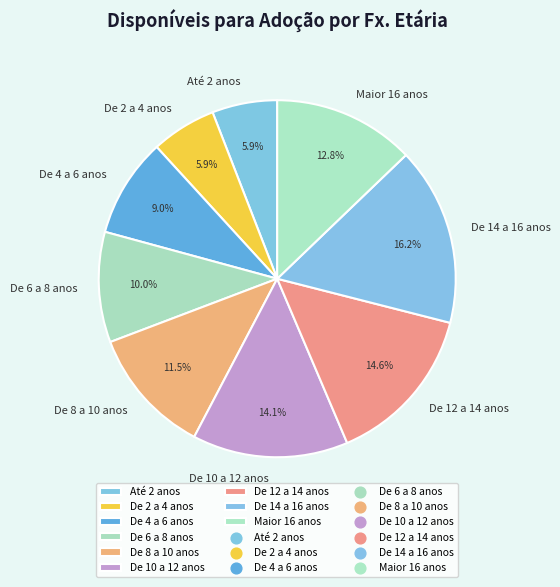

Does De 8 a 10 anos represent more than half of the total?

No